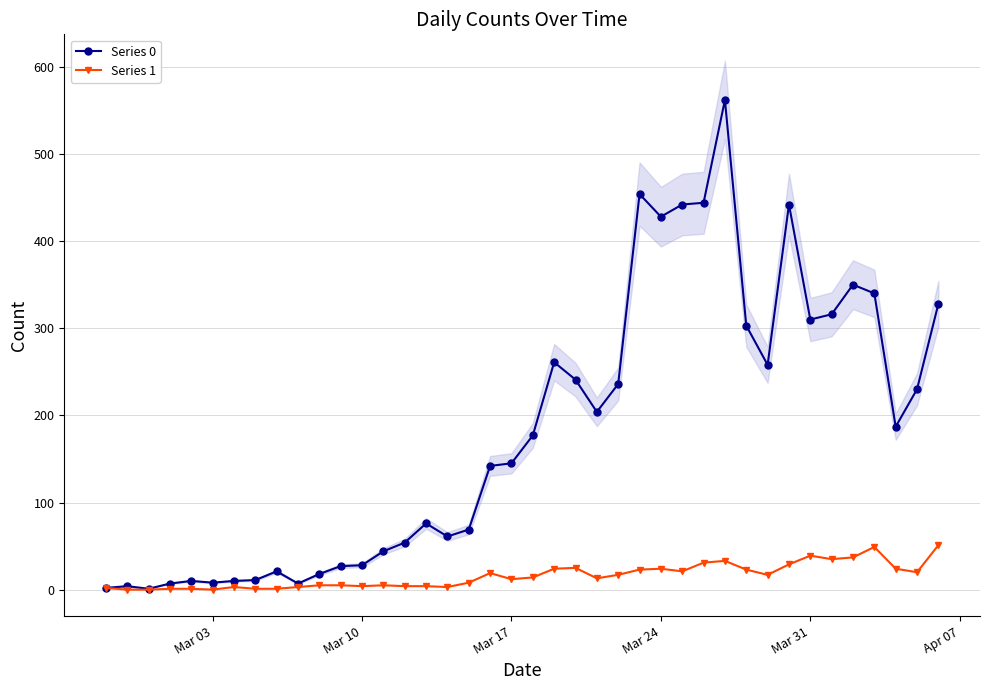

Reading left to right, what are all the values shown in this chart?

Series 0: 2	4	1	7	10	8	10	11	21	7	18	27	28	44	54	76	61	69	142	145	177	261	241	204	236	454	428	442	444	562	303	258	442	310	316	350	340	187	230	328
Series 1: 2	0	0	1	1	0	3	1	1	3	5	5	4	5	4	4	3	8	19	12	14	24	25	13	17	23	24	21	31	33	23	17	29	39	35	37	49	24	20	51